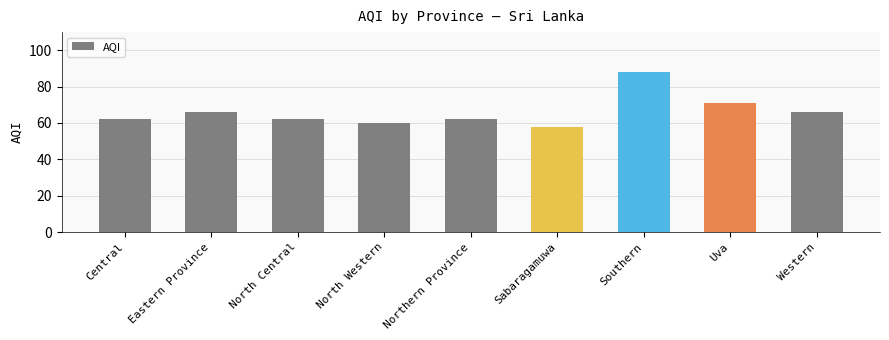

What is the label of the 7th bar from the right?

North Central